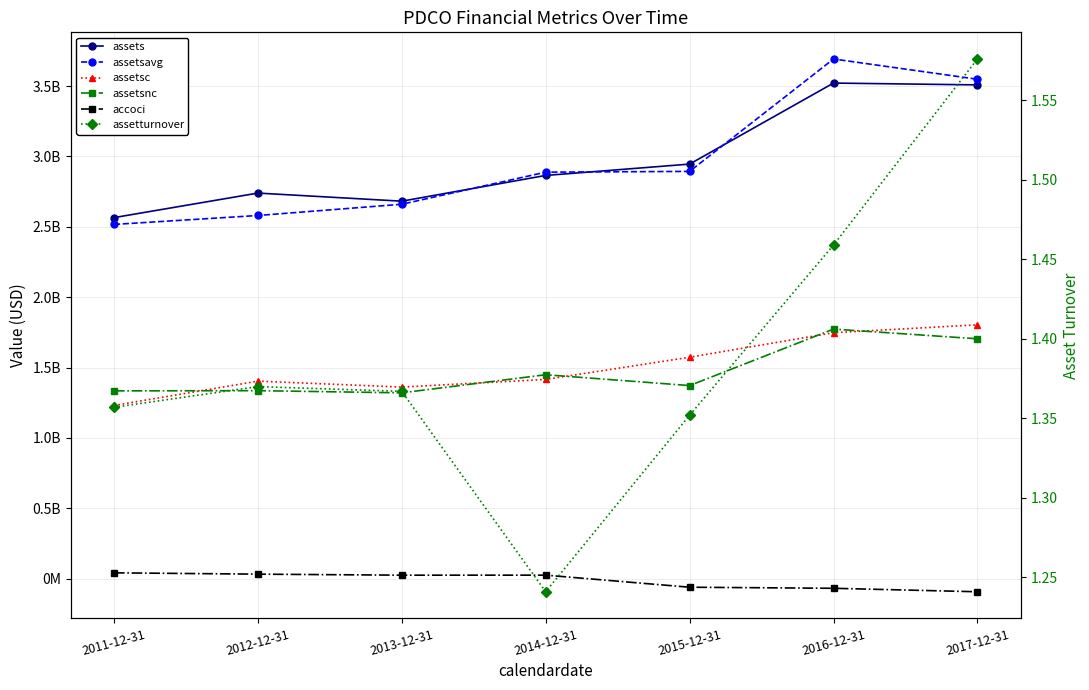

Between 2013-12-31 and 2016-12-31, which series saw the biggest shift?

assetsavg